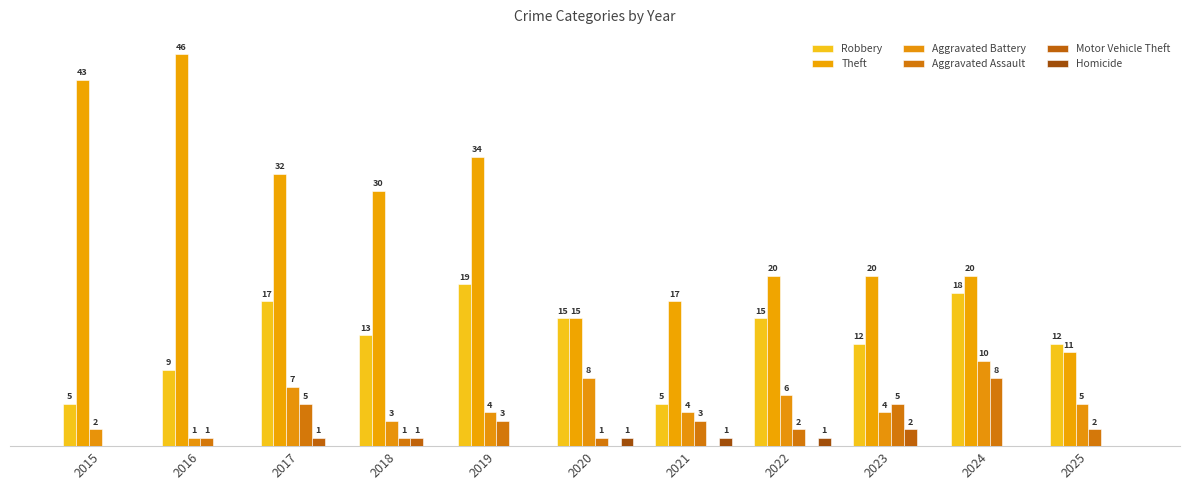

At how many categories does at least one series exceed 9?

11